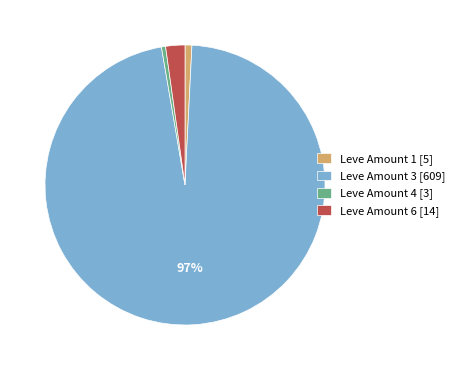

To the nearest percent, what percentage of the pie is Leve Amount 6 [14]?

2%